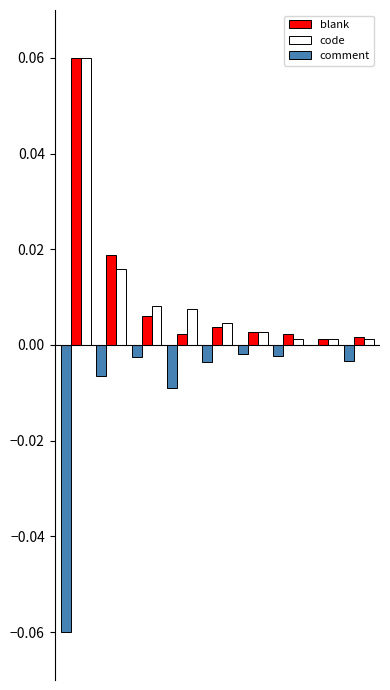

What are all the series names shown in the legend?

blank, code, comment